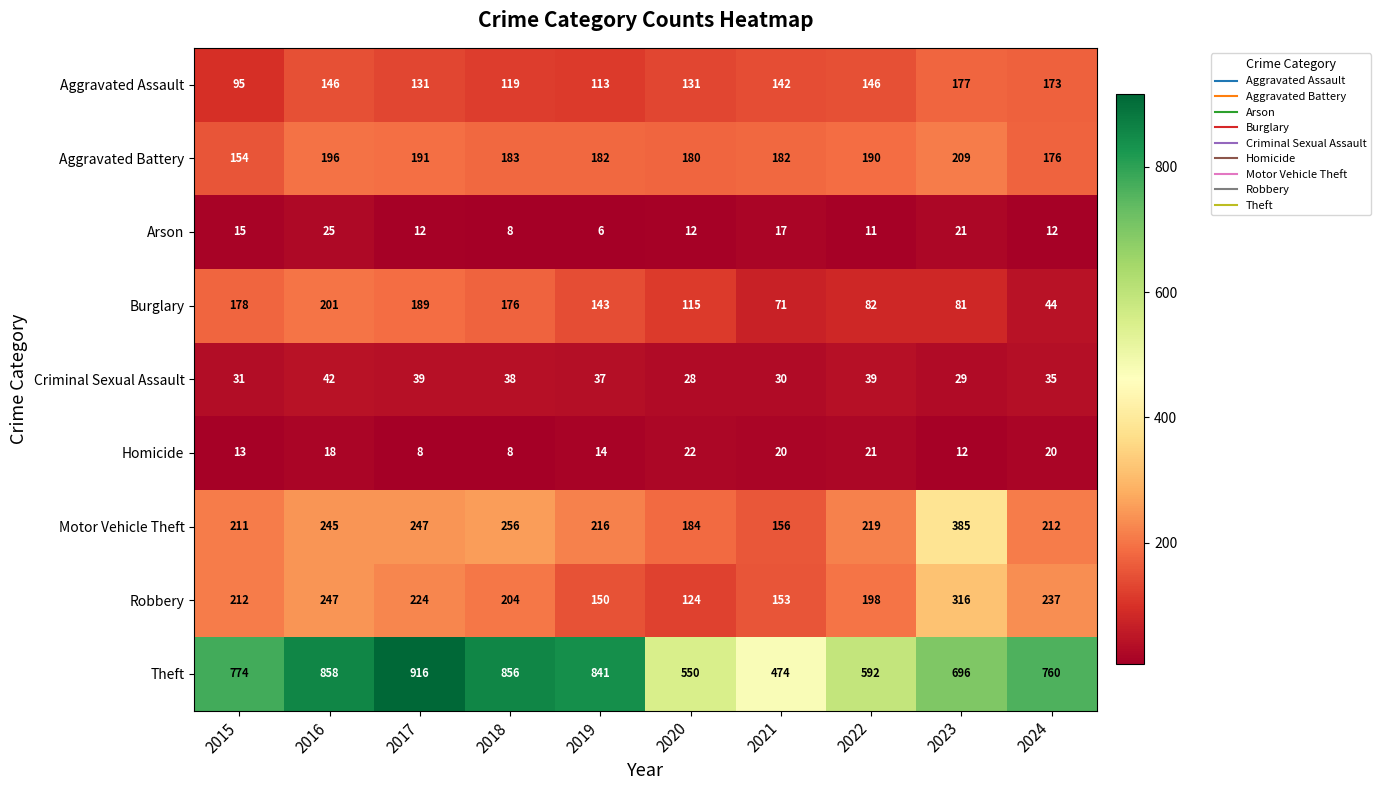

What is the total value across all series at 2022?

1498